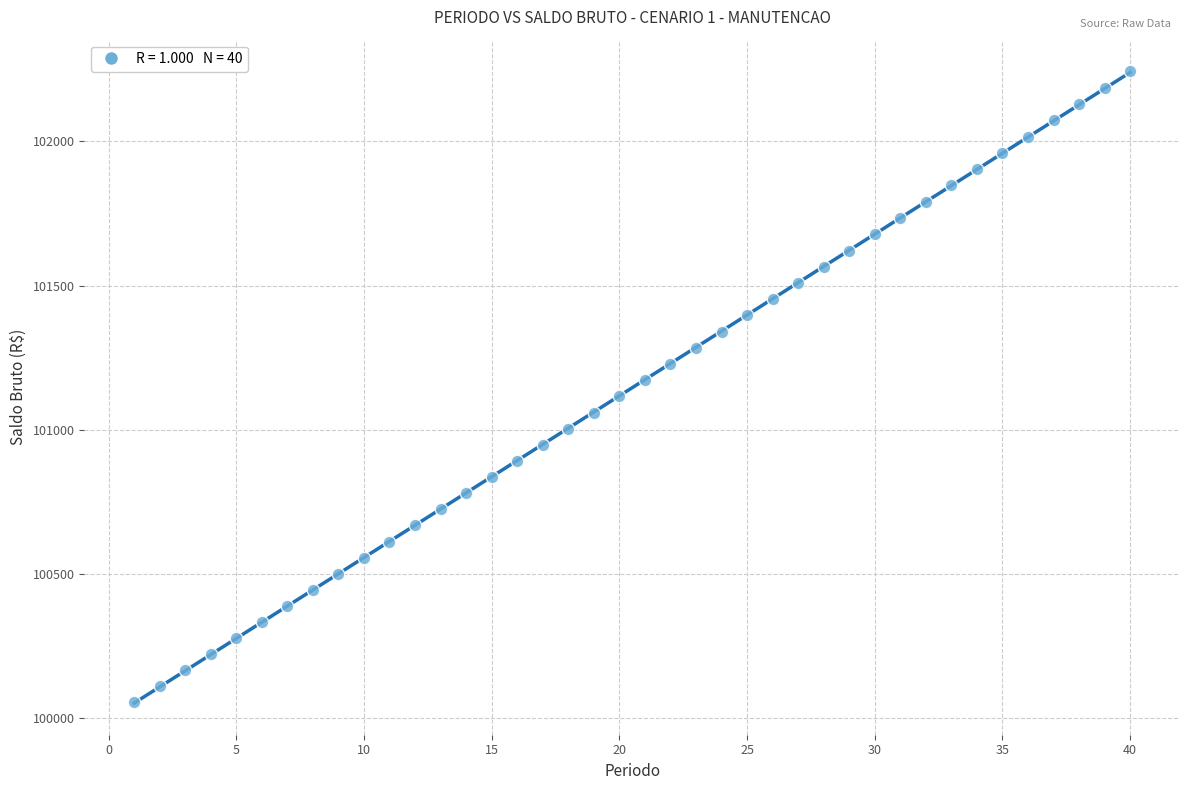

What is the range of X values (max minus min)?

39.0